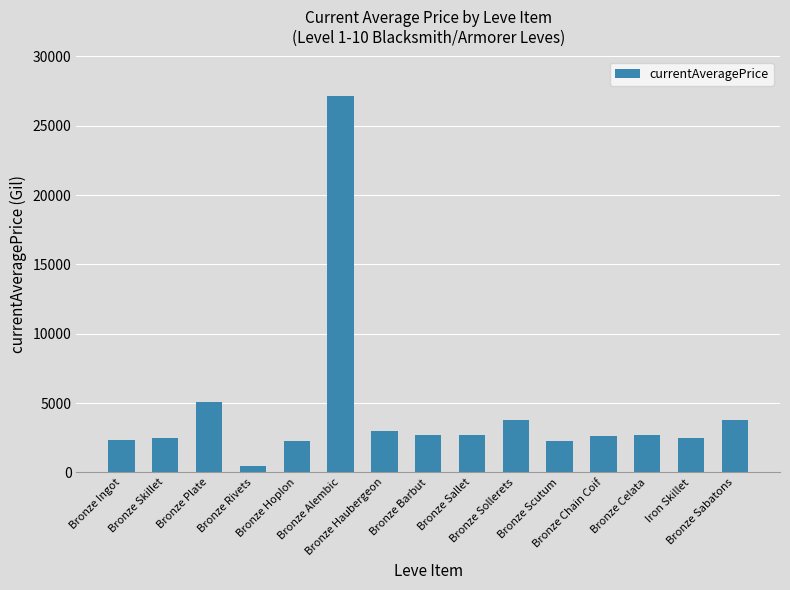

Between Bronze Haubergeon and Bronze Hoplon, which is larger?

Bronze Haubergeon